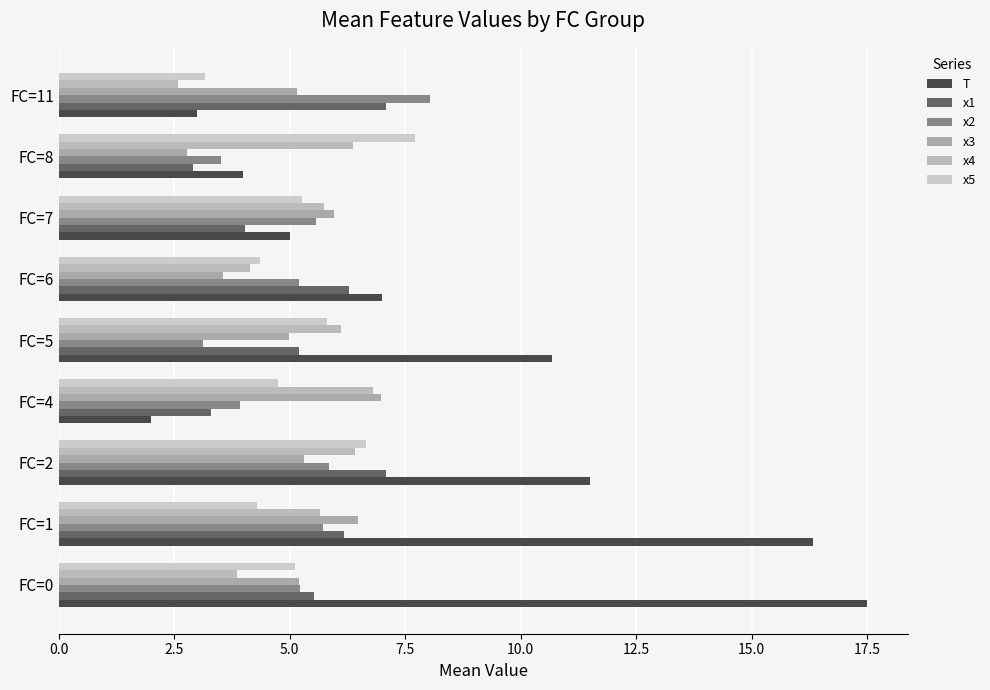

How many series are shown in this chart?

6